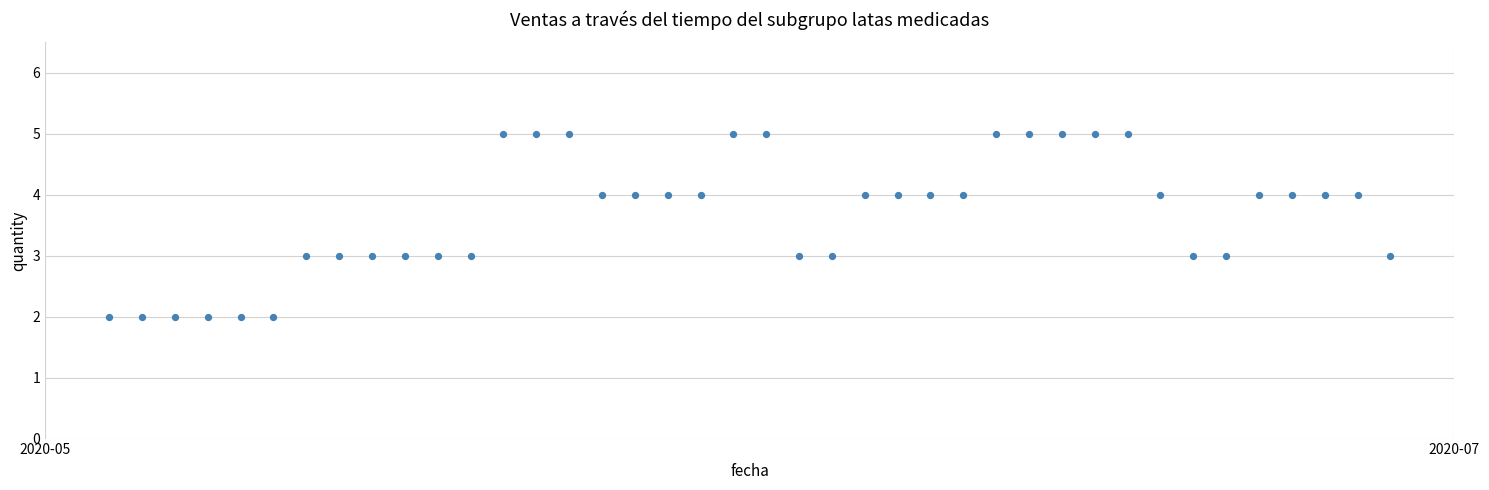

What is the range of X values (max minus min)?

39